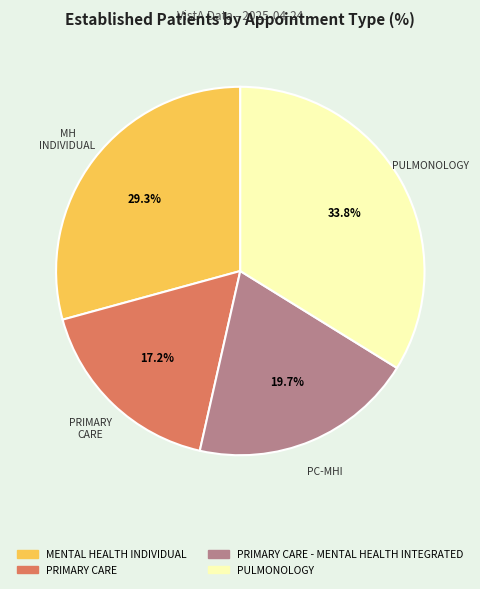

Does any single category account for the majority?

No